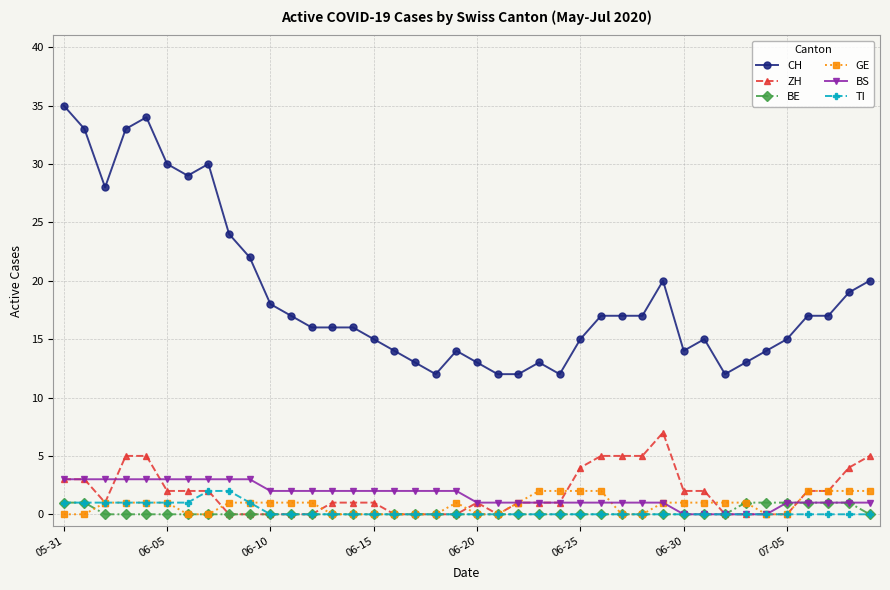

What is the value of the CH point at the 39th from the left?

19